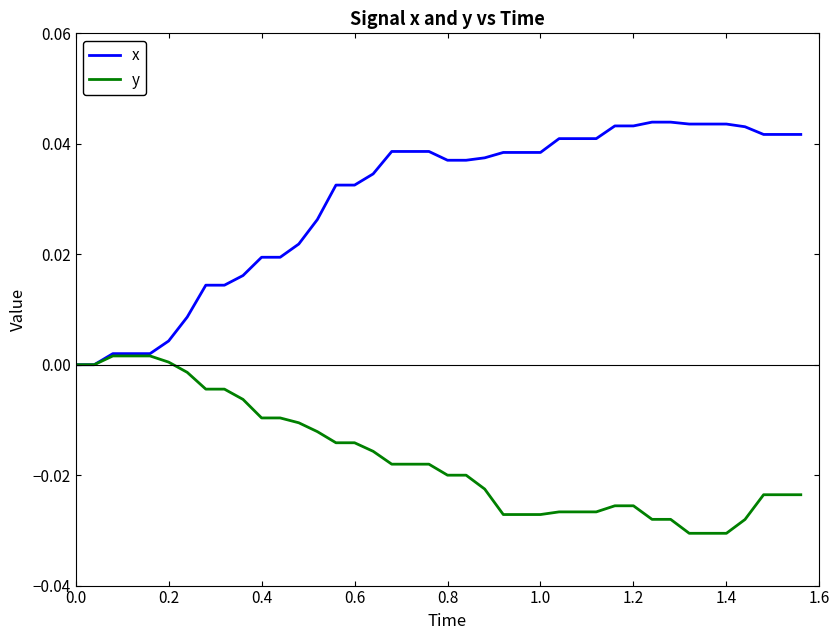

Which series has the largest total across all categories?

x